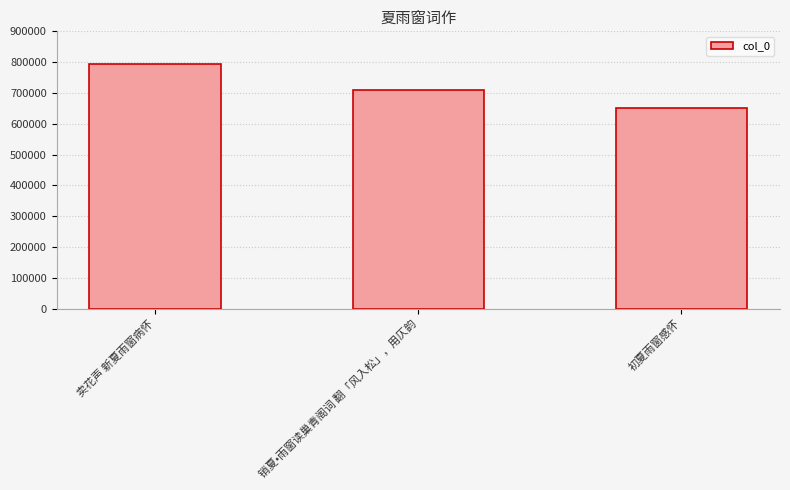

What is the minimum value shown in the chart?

652796